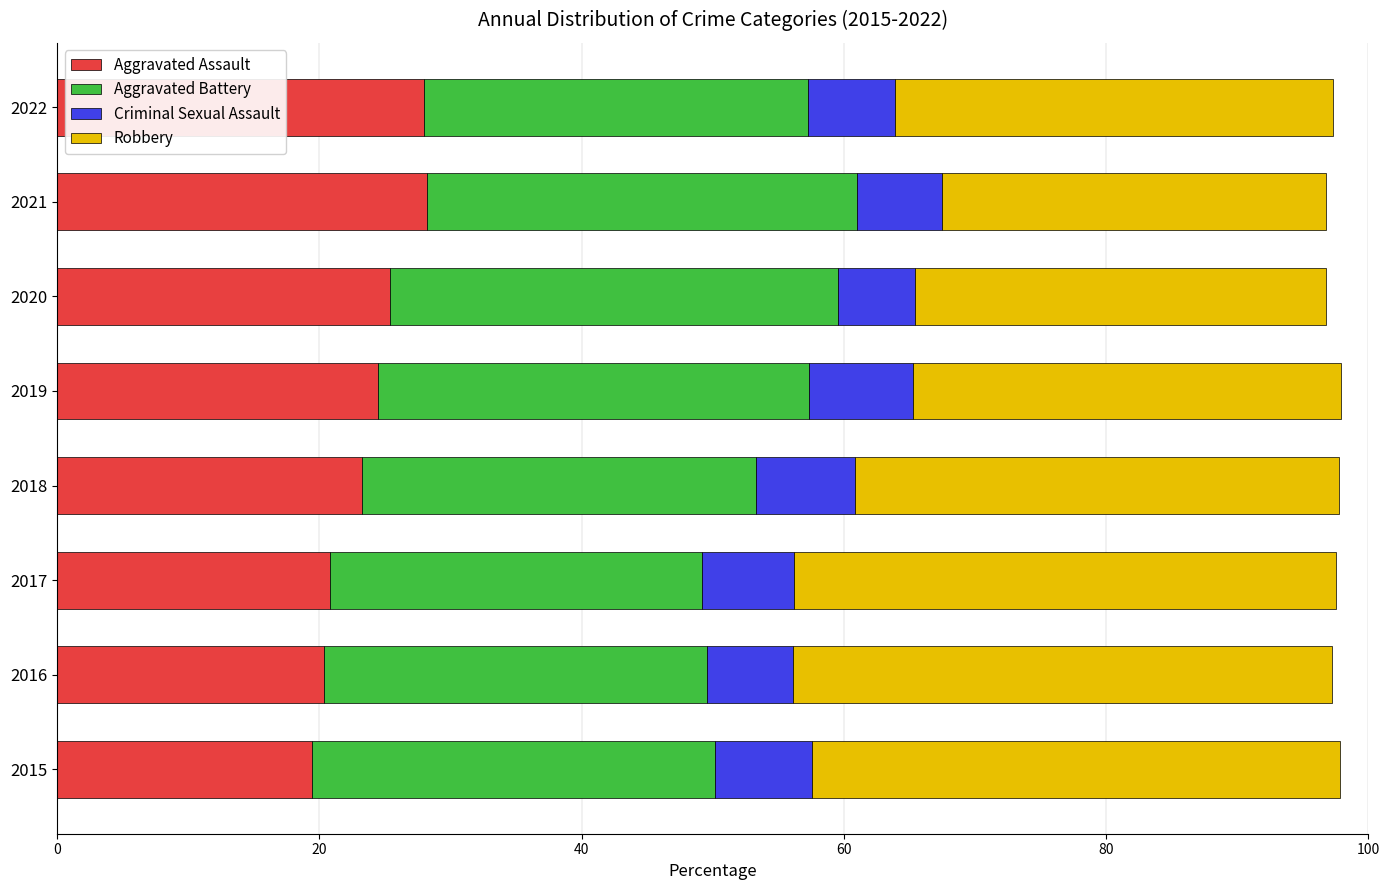

True or false: Aggravated Assault has a value of 24.5 at 2019.

True